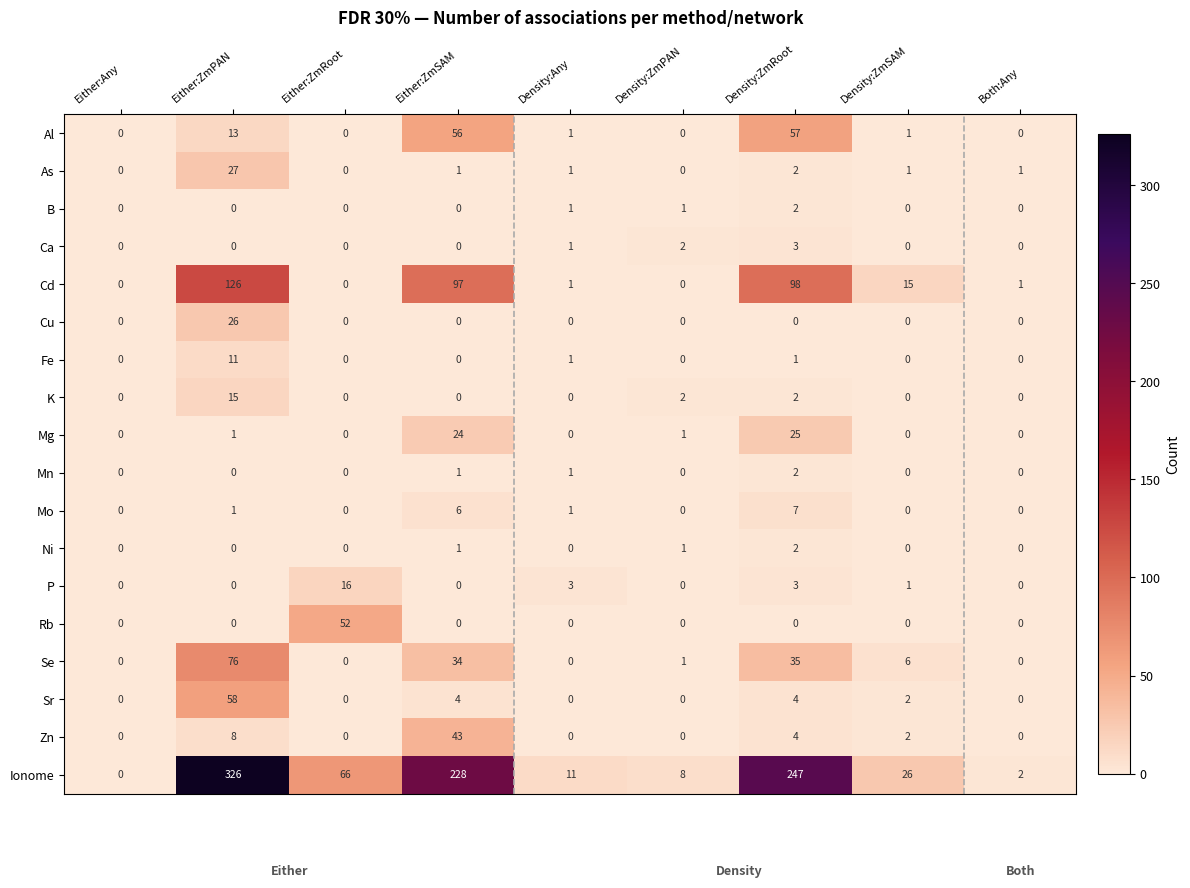

What is the sum of all B values?

4